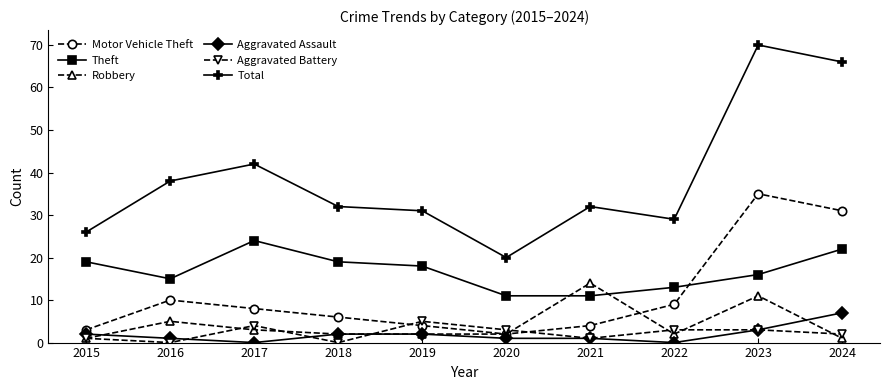

Which series has the largest range (max minus min)?

Total